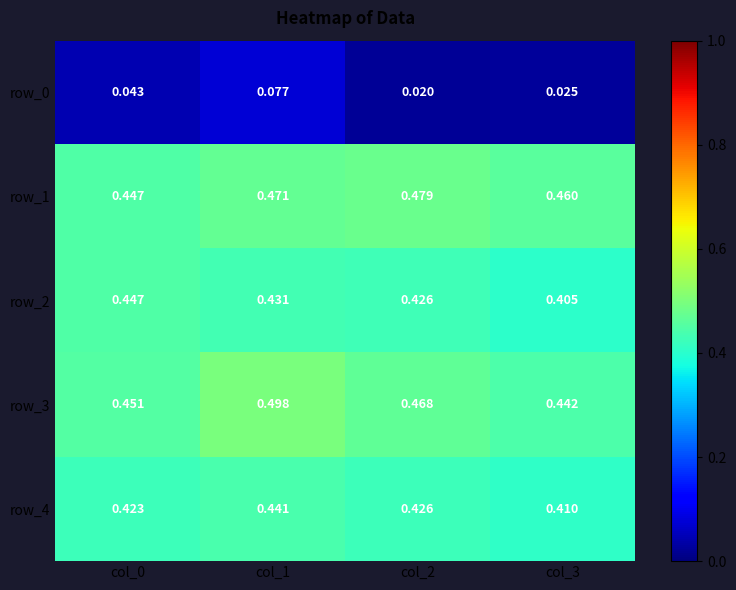

Which label corresponds to the smallest value in the chart?

col_2